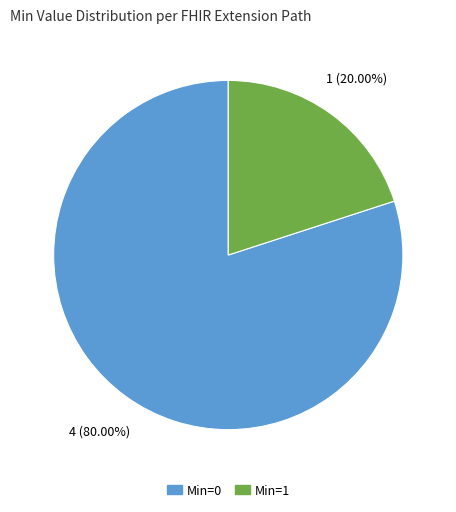

Is there any slice that represents more than half of the pie?

Yes